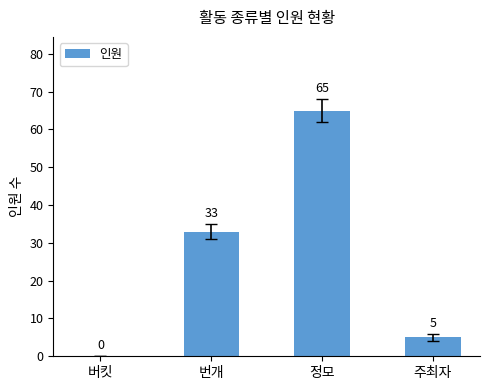

What is the sum of all values?

103